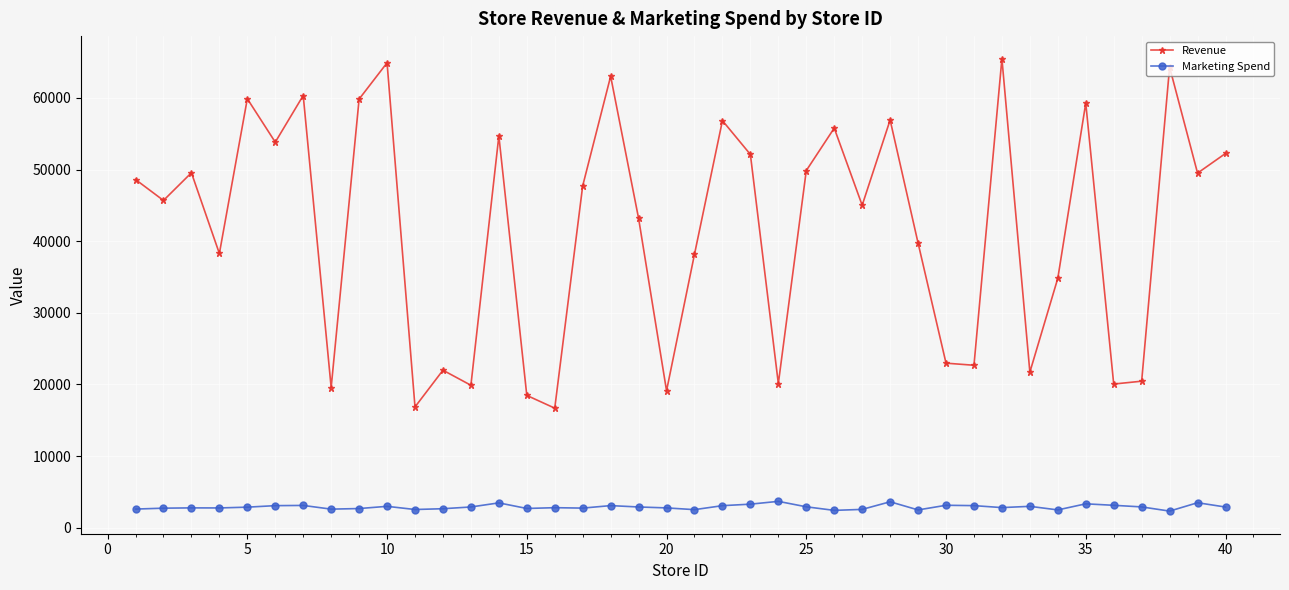

Which series has the largest range (max minus min)?

Revenue